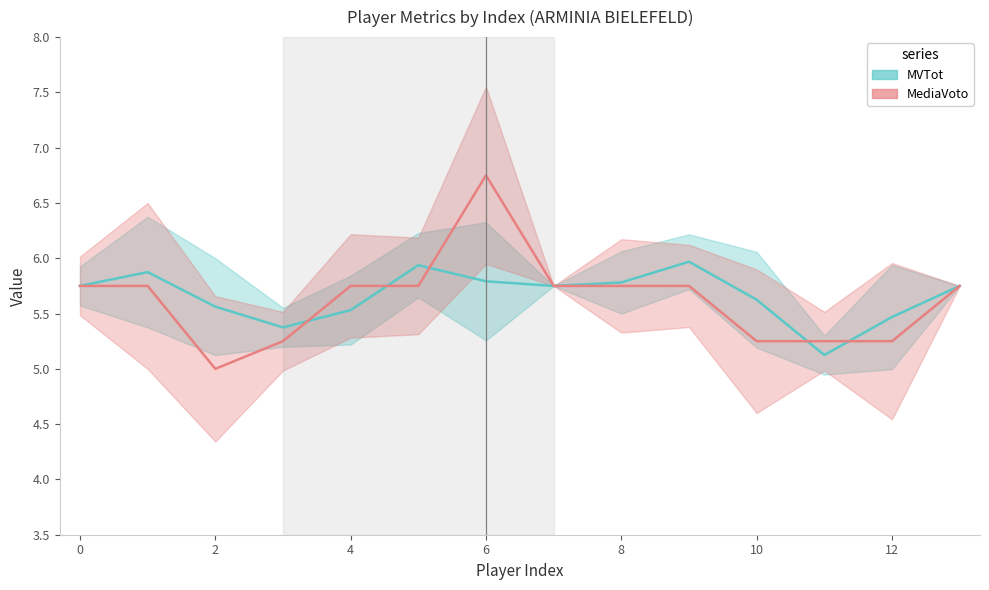

At how many categories does at least one series exceed 6?

1